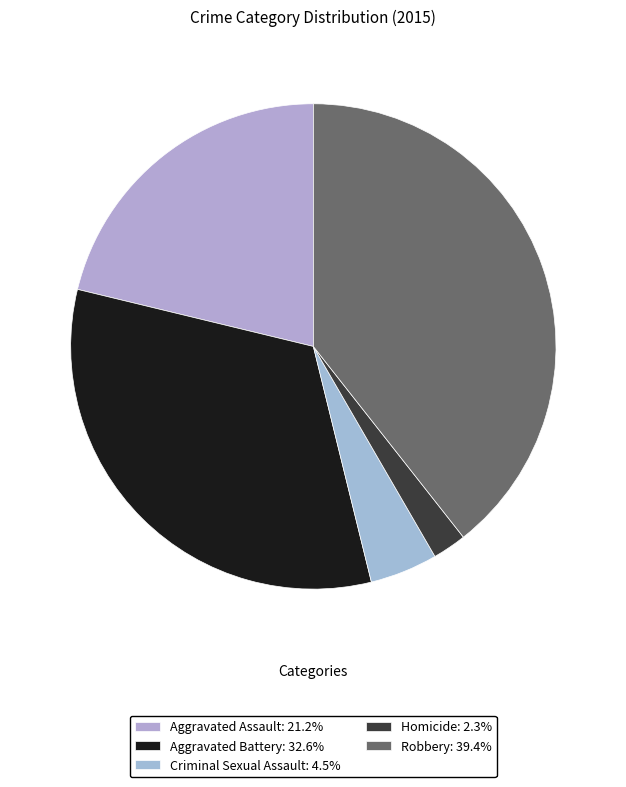

What percentage is NOT represented by Aggravated Assault?

78.8%